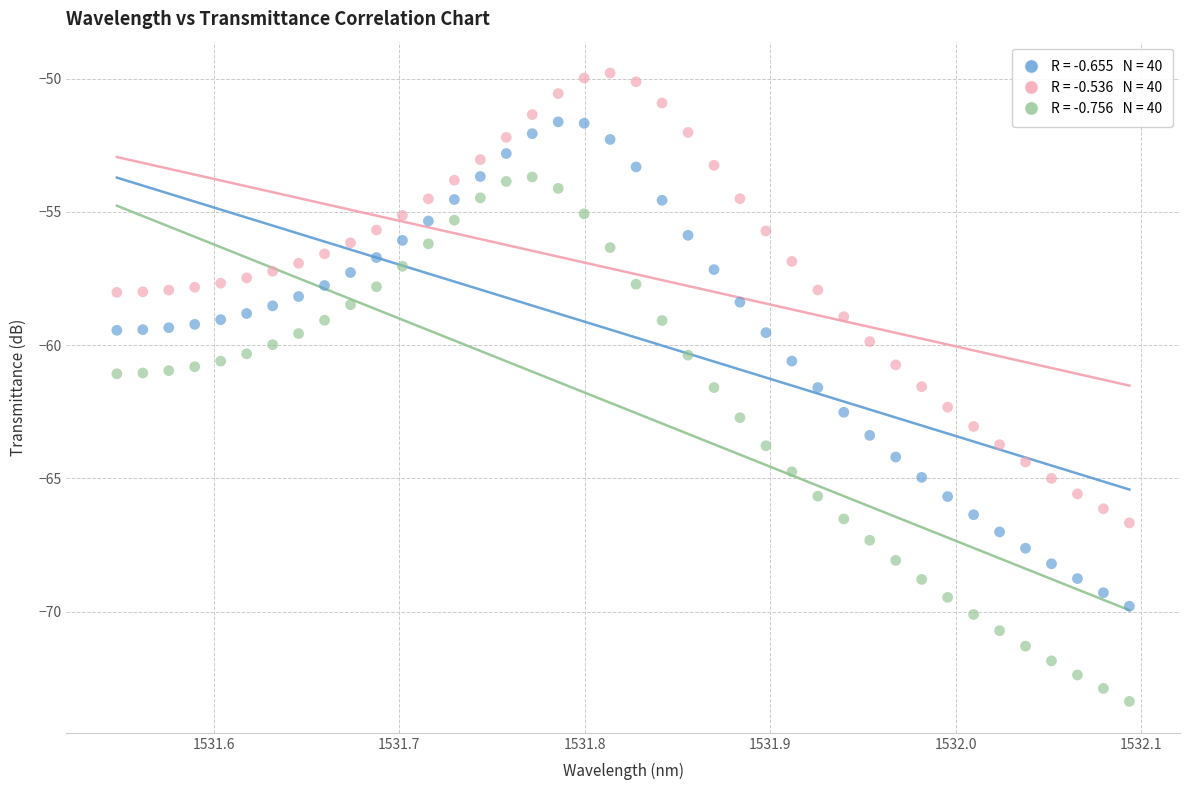

Across all data points, what is the range of X values (max minus min)?

0.5